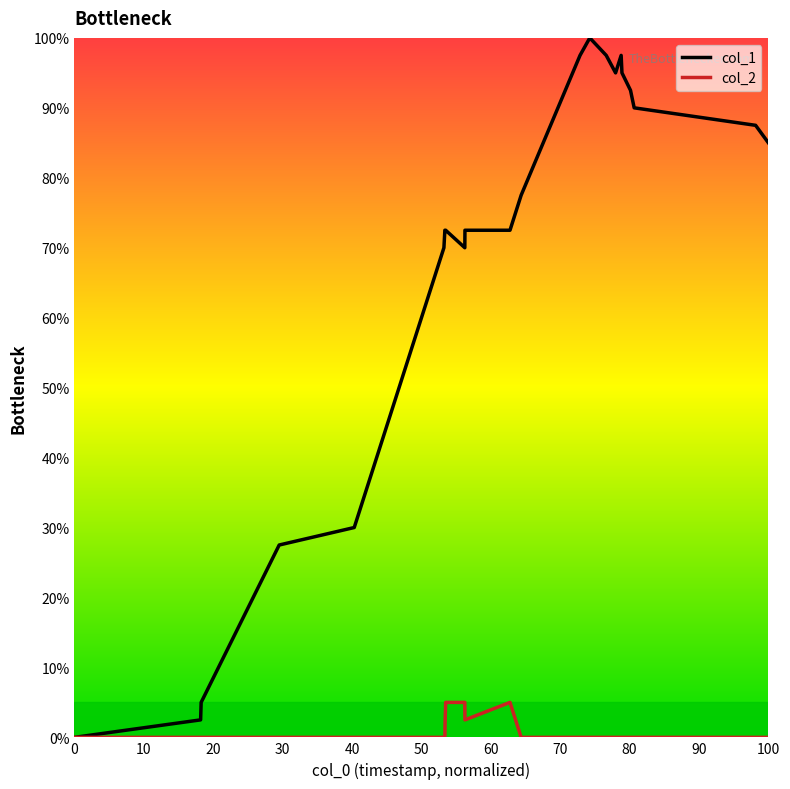

Which series has the largest total across all categories?

col_1